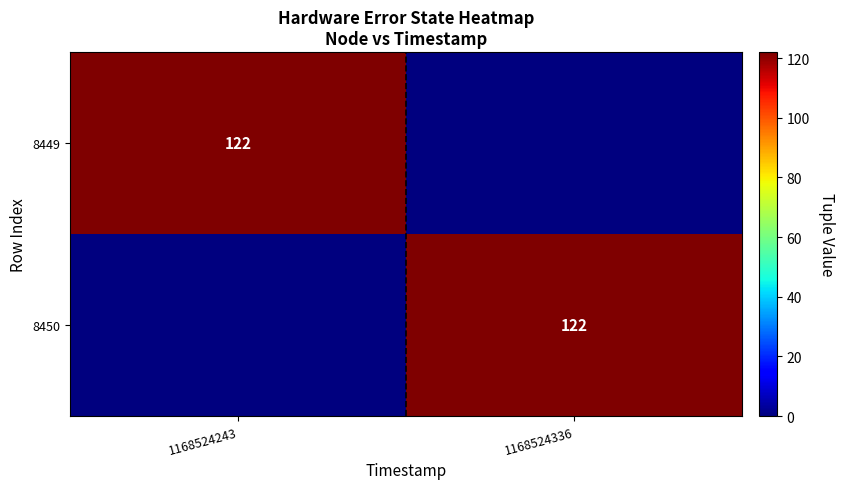

The value of 8449 at 1168524243 is 122. True or false?

True